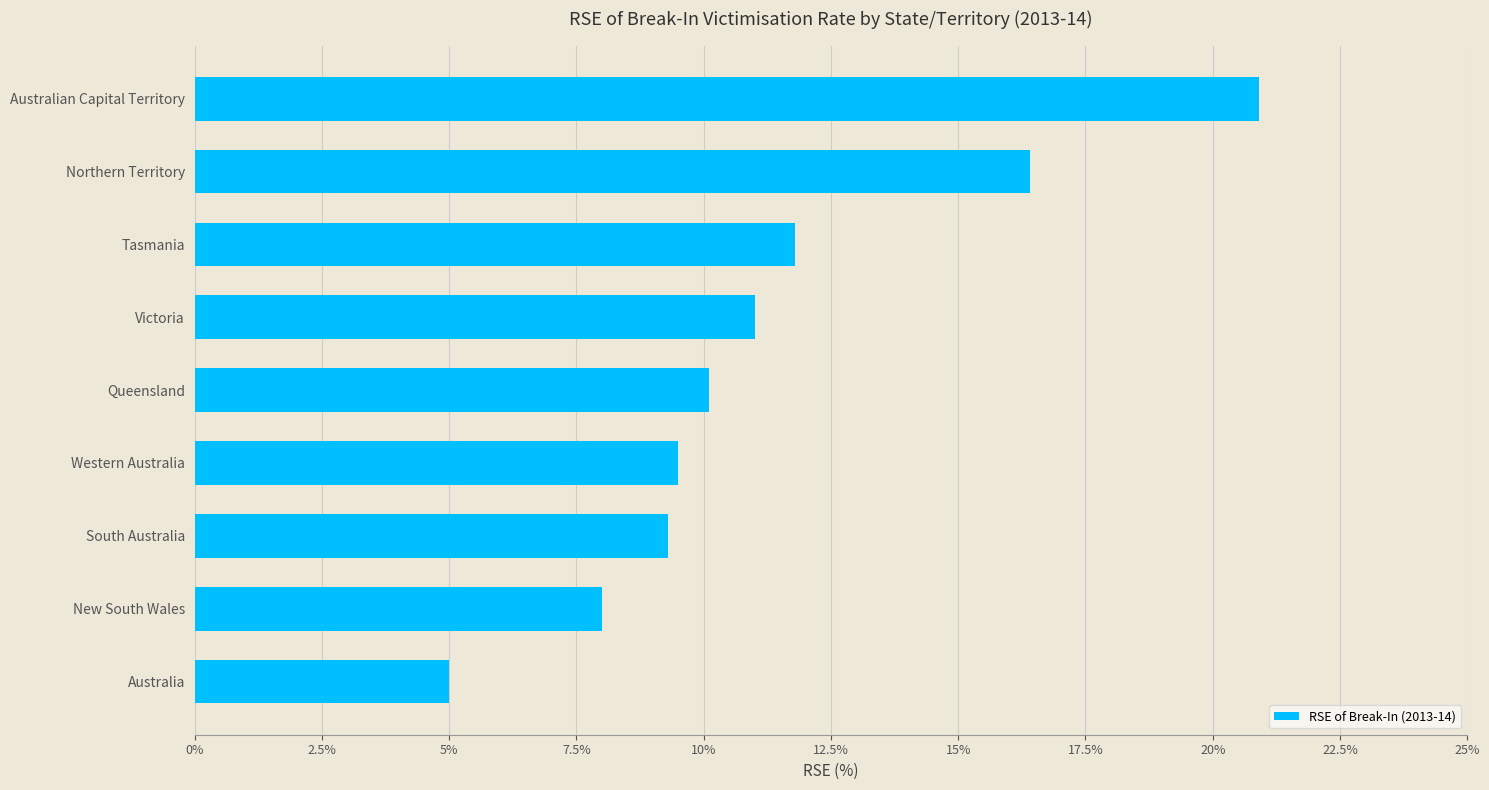

What is the ratio of the value at New South Wales to the value at Tasmania?

0.7